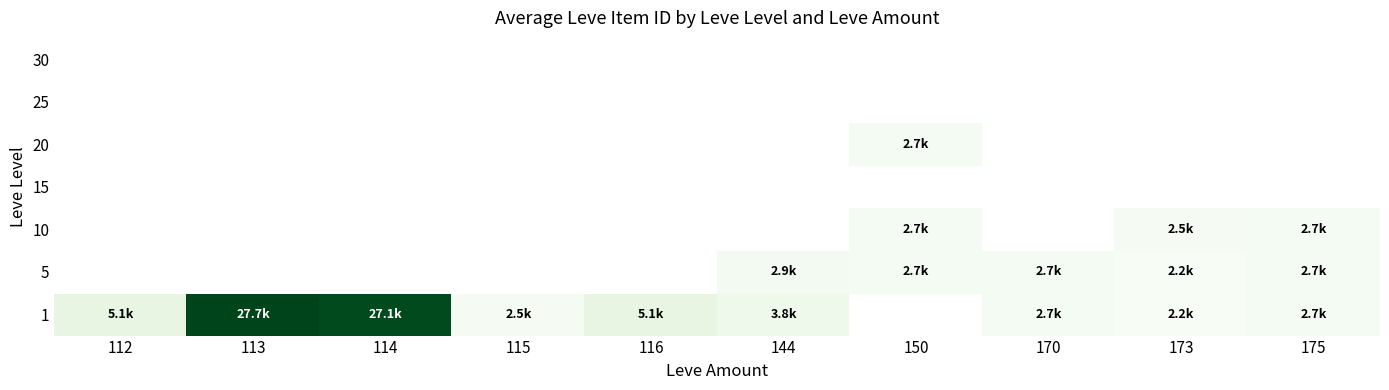

Which series has the widest spread of values?

1